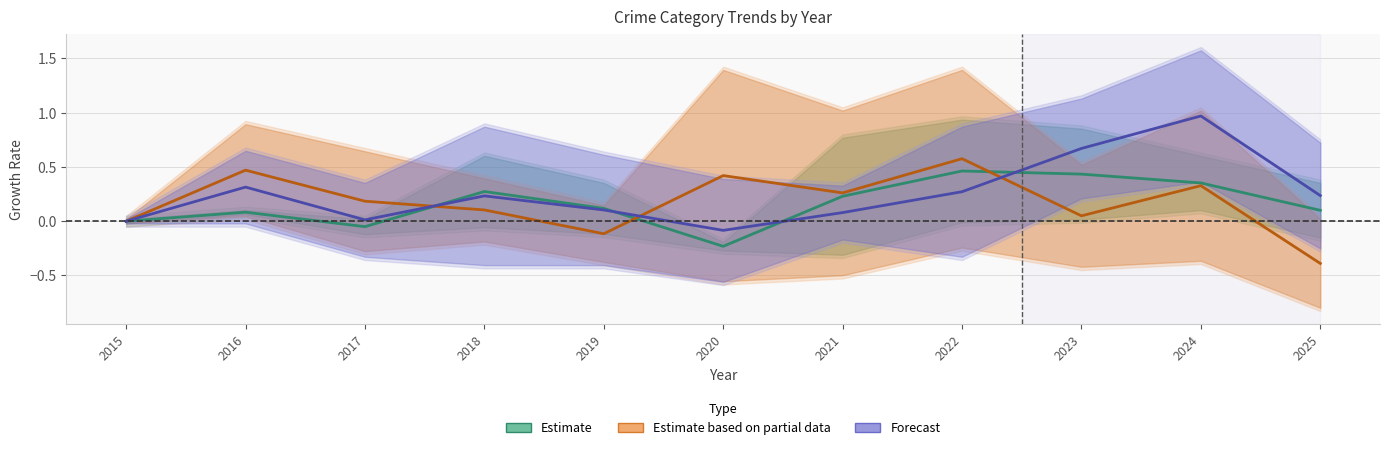

How many times do Estimate based on partial data (Burglary & Robbery) and Forecast (Motor Vehicle Theft & Battery) cross each other?

3